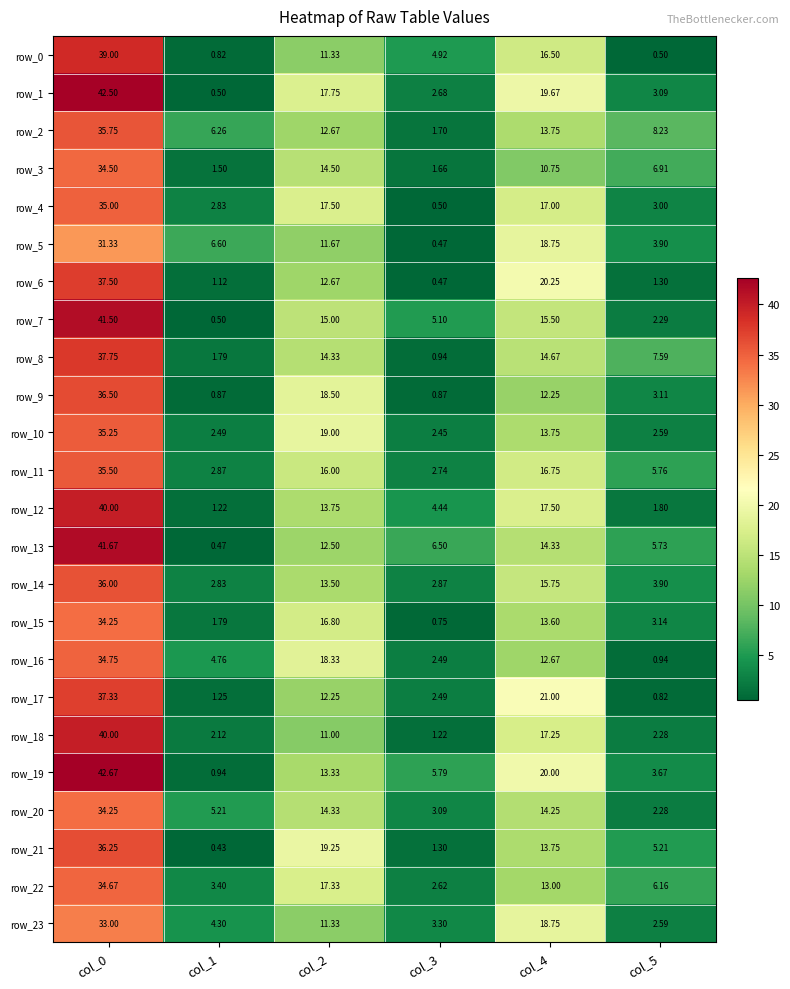

Is the value of row_4 at col_4 greater than the value of row_14 at col_1?

Yes